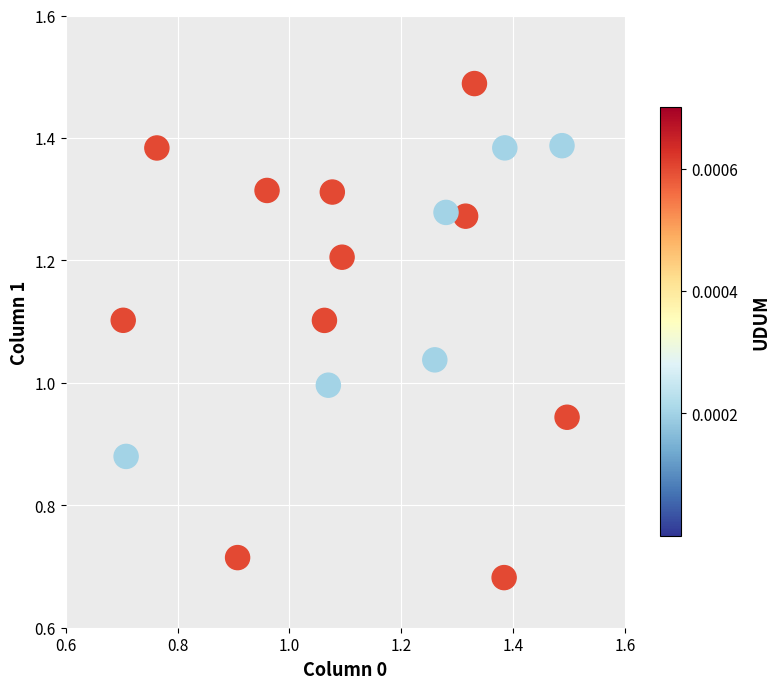

What is the range of X values (max minus min)?

0.8